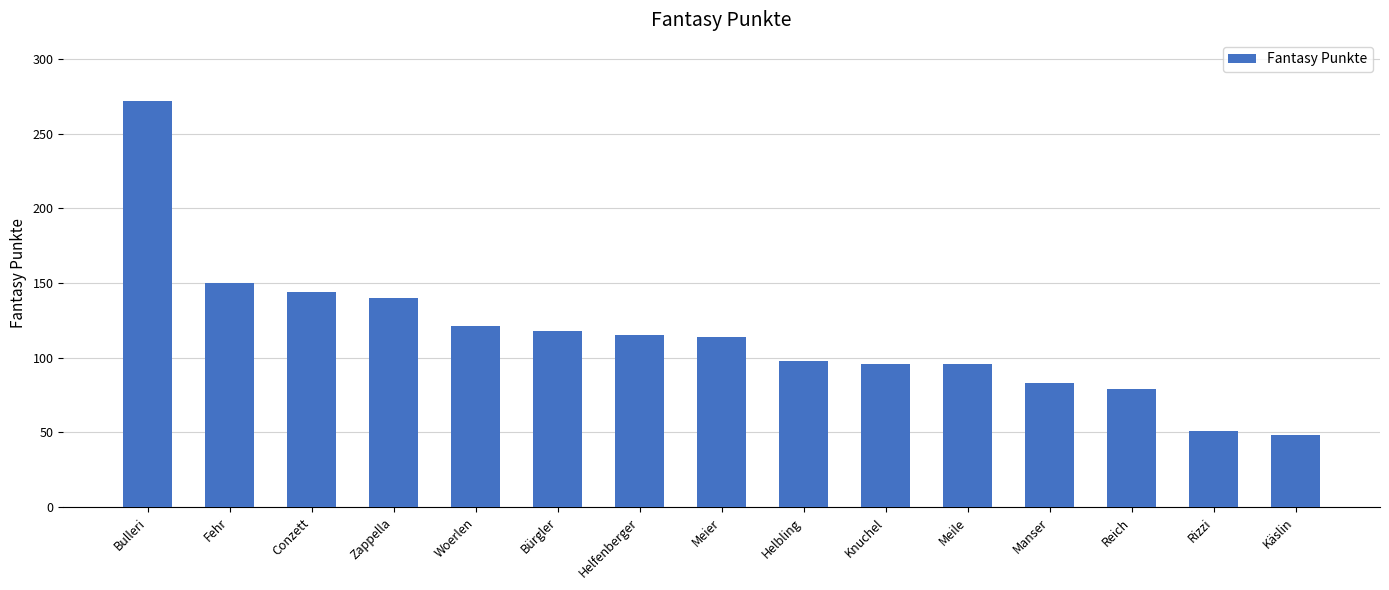

Is it true that the value at Bulleri is 412?

False